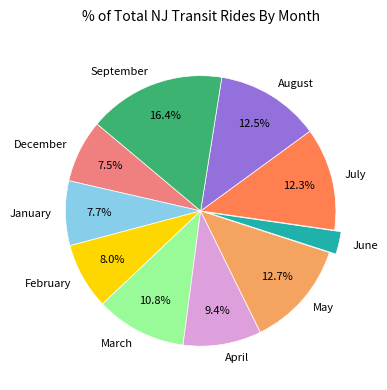

To the nearest percent, what is the average slice percentage?

10%